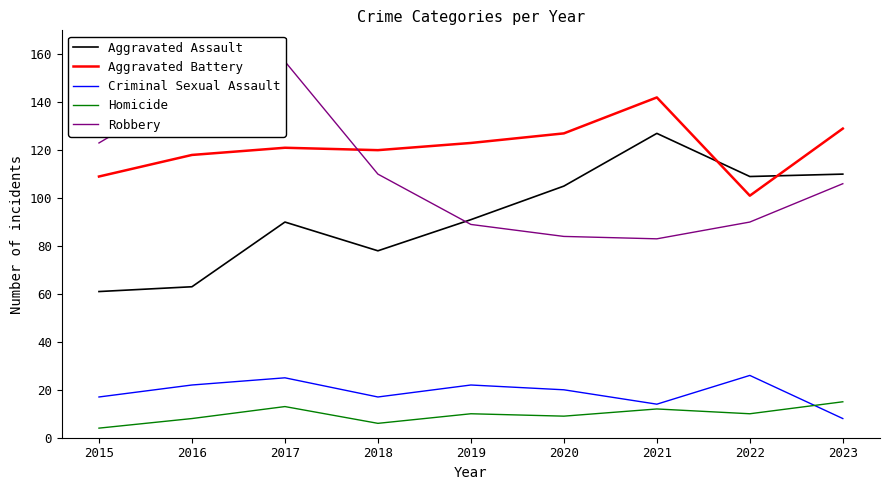

Which series has the largest range (max minus min)?

Robbery